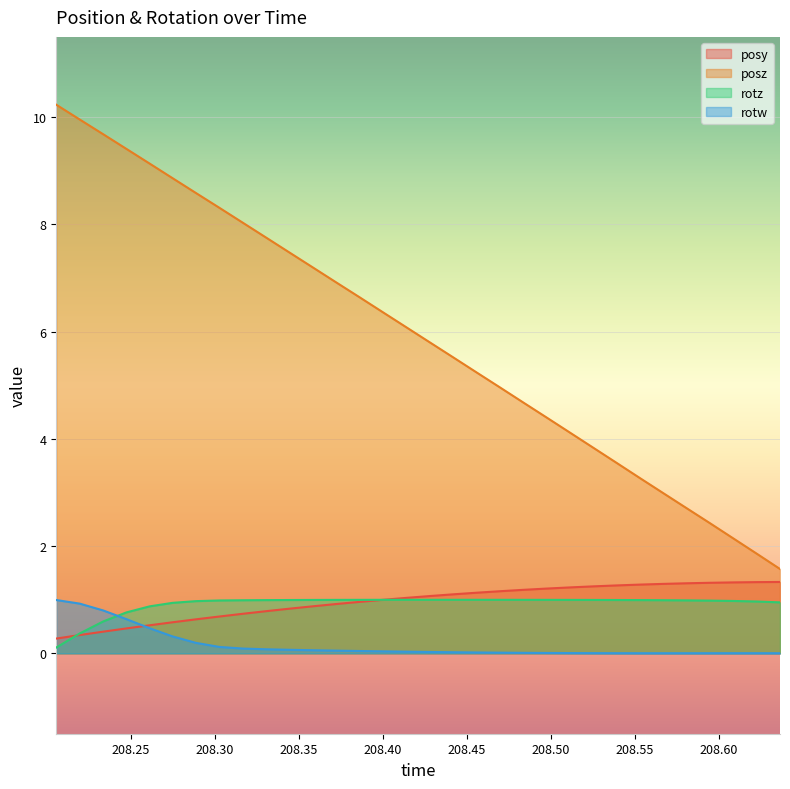

True or false: rotw and posz intersect in this chart.

False